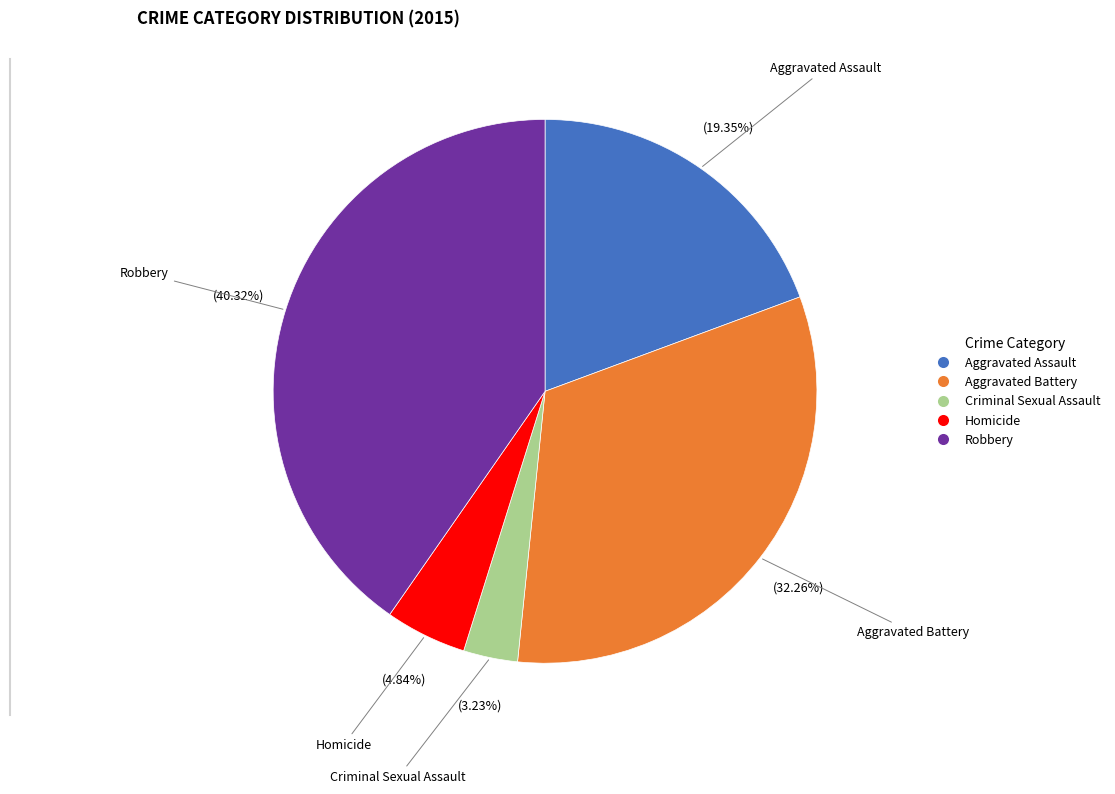

What is the ratio of the value at Homicide to the value at Criminal Sexual Assault?

1.5